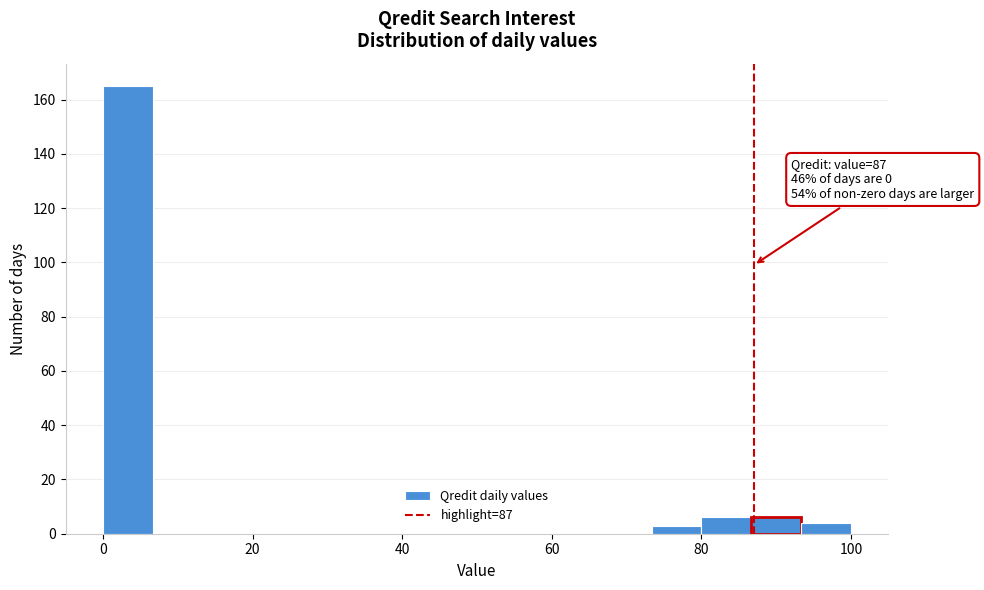

Around what value on the x-axis is the tallest bar? Give the approximate position of its centre, as read against the axis.

4